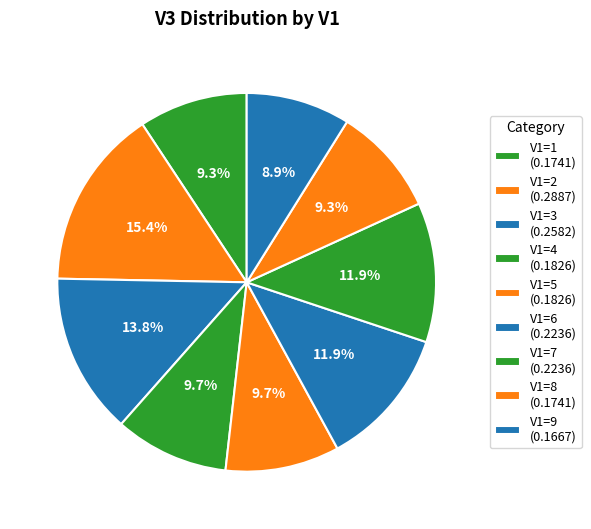

Count the number of slices in the pie.

9